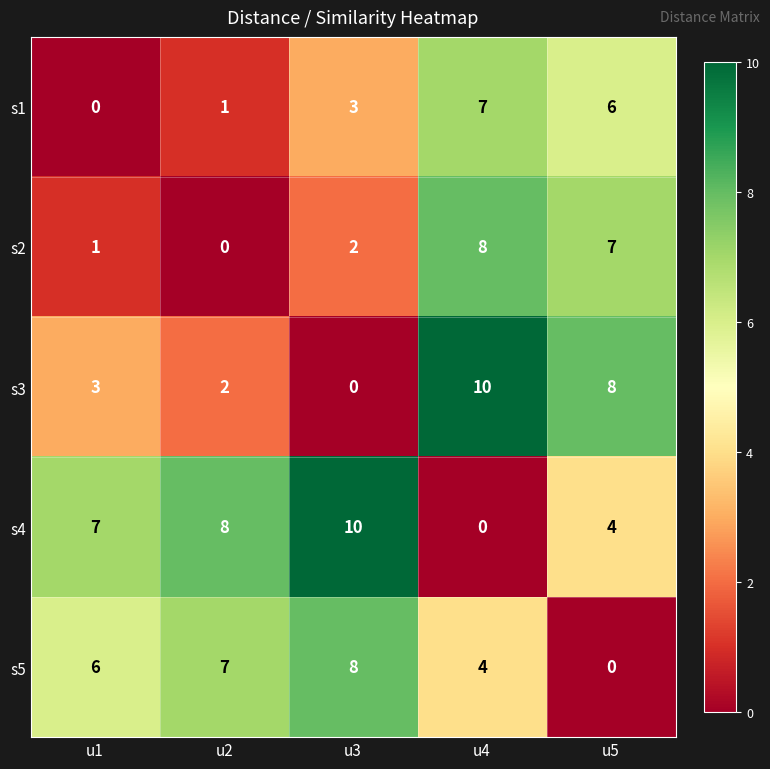

The value of s5 at u5 is 0. True or false?

True